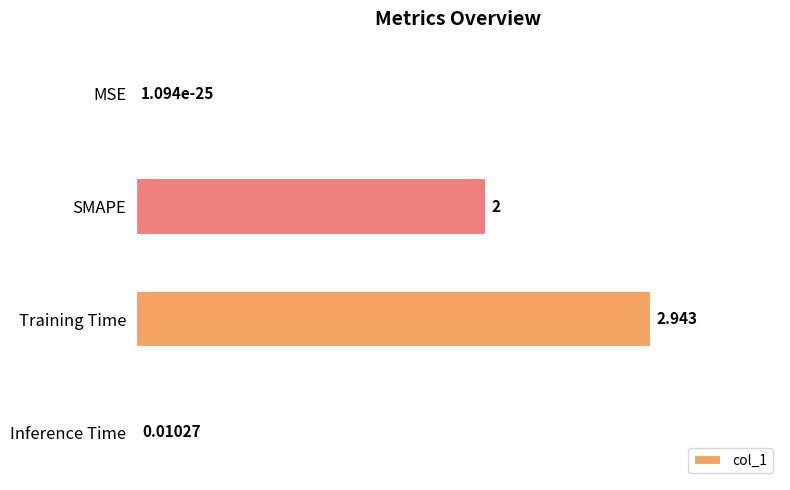

Which has a higher value, MSE or Training Time?

Training Time